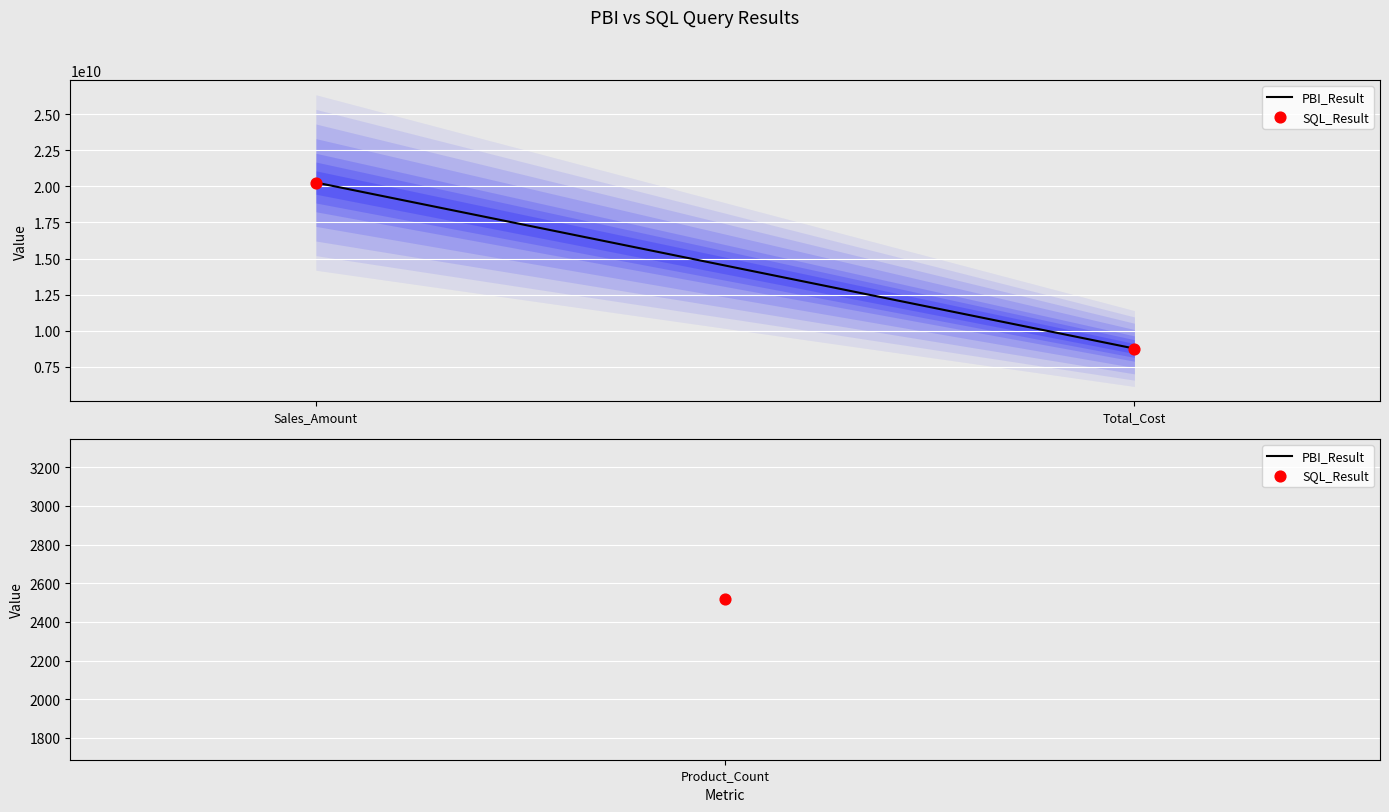

What is the total value across all series at Total_Cost?

17525772469.5